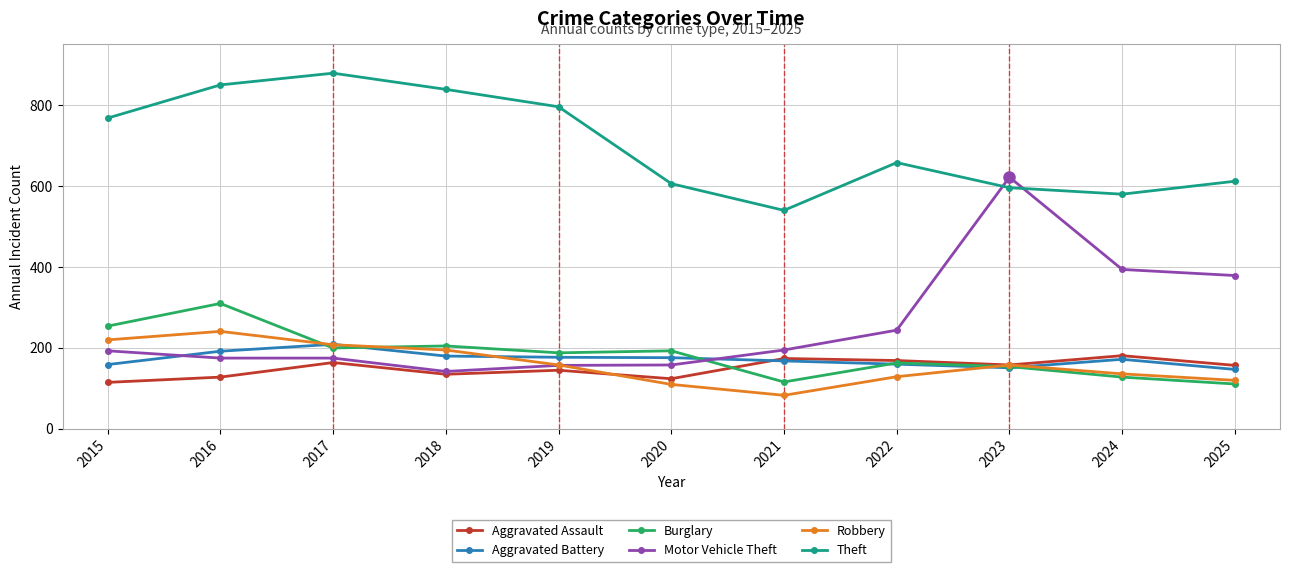

List the series in order of their peak value, highest first.

Theft, Motor Vehicle Theft, Burglary, Robbery, Aggravated Battery, Aggravated Assault